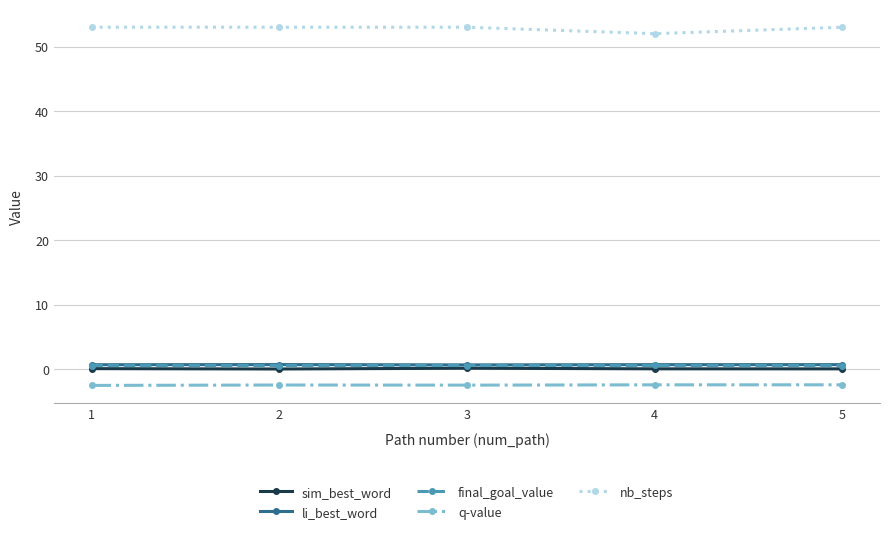

How many distinct data groups are displayed?

5